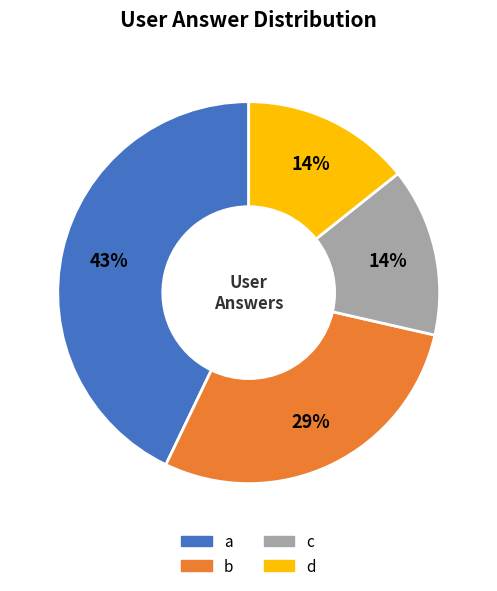

Which has a higher value, b or c?

b